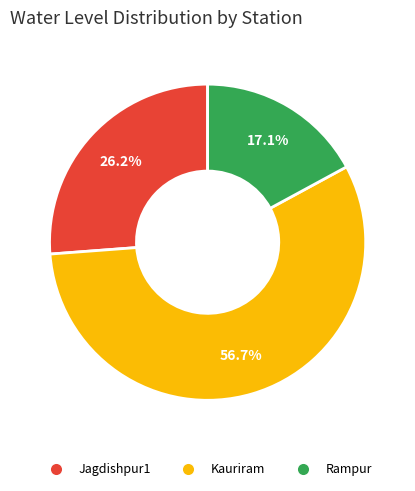

Which slice is the largest?

Kauriram